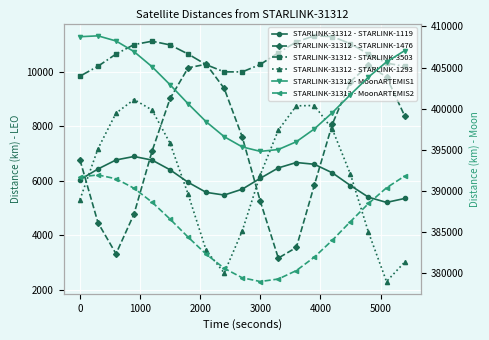

True or false: STARLINK-31312 - STARLINK-3503 and STARLINK-31312 - STARLINK-1293 cross at least once.

False